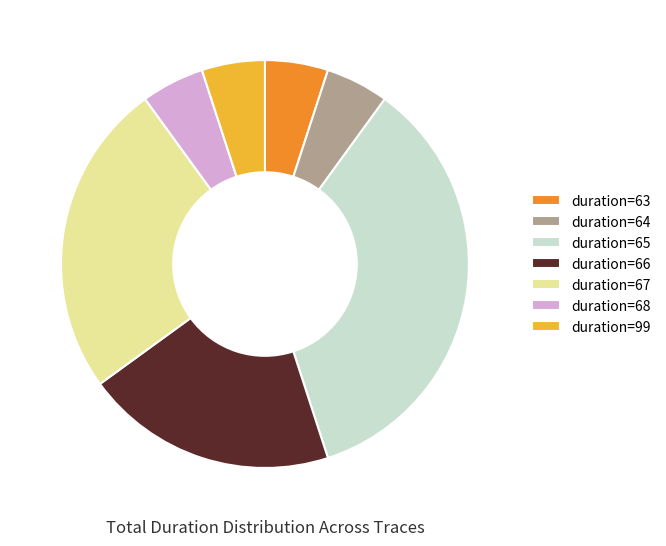

Count the number of slices in the pie.

7